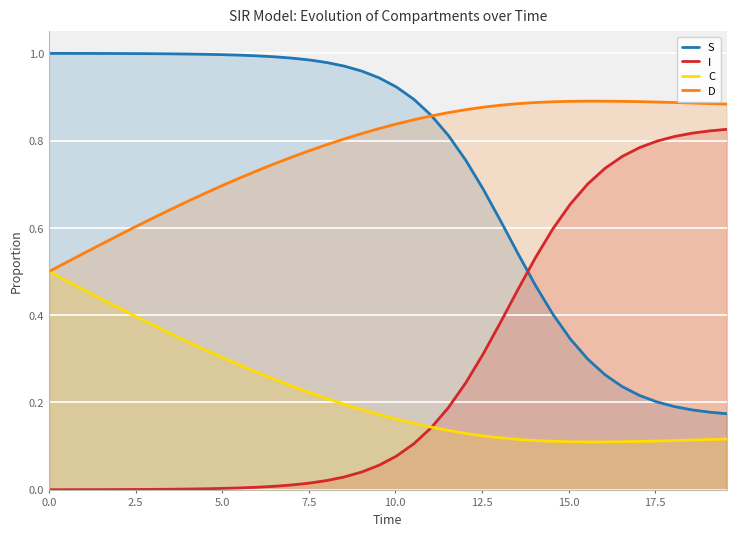

What is the value of the D point at the 40th from the left?

0.9